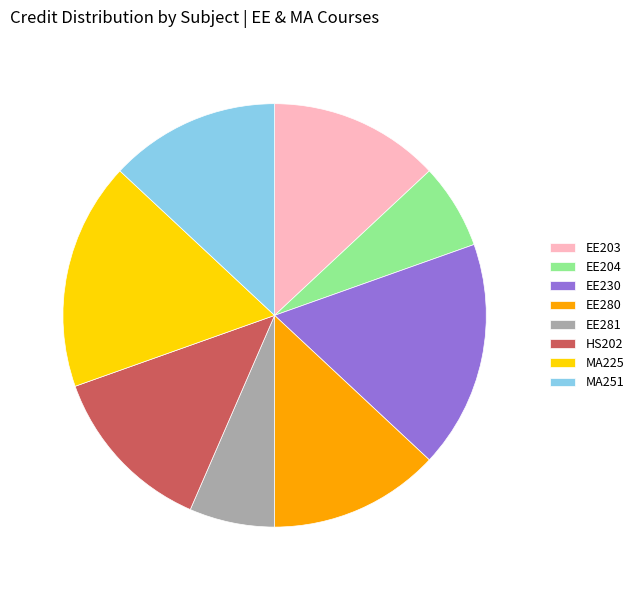

Does HS202 represent more than half of the total?

No